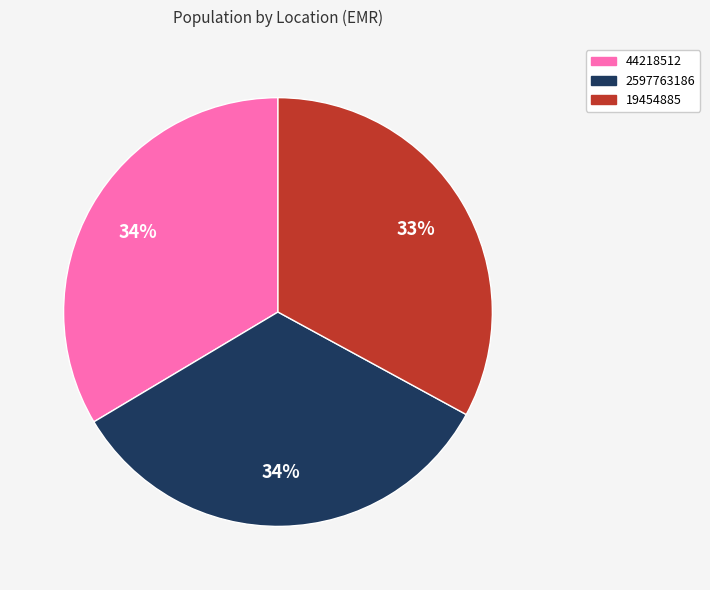

How many segments does this pie chart have?

3